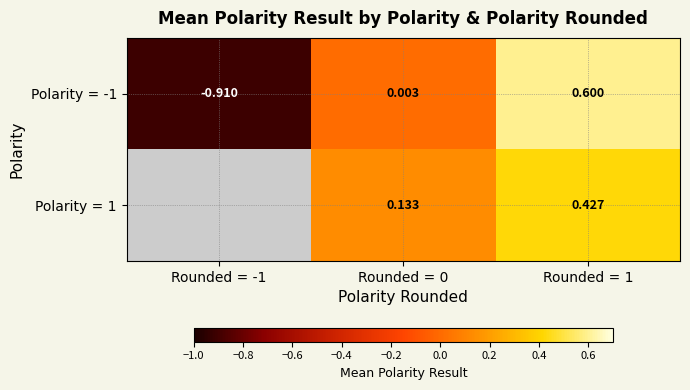

How many positive values does the Polarity = -1 series have?

2